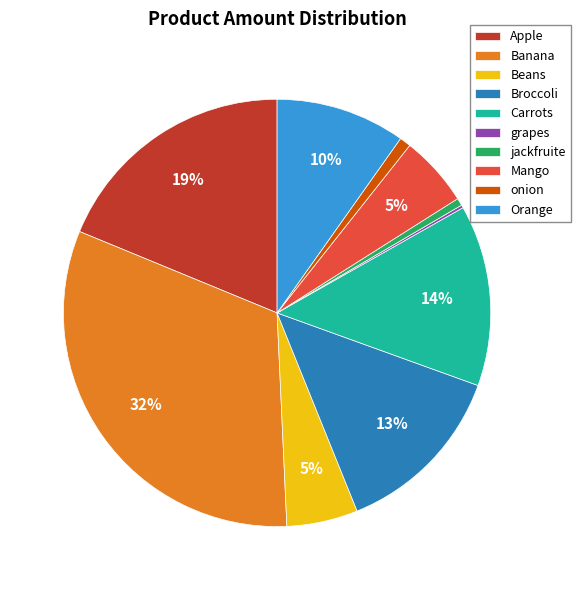

To the nearest percent, what is the difference between the largest and smallest slice percentages?

32%